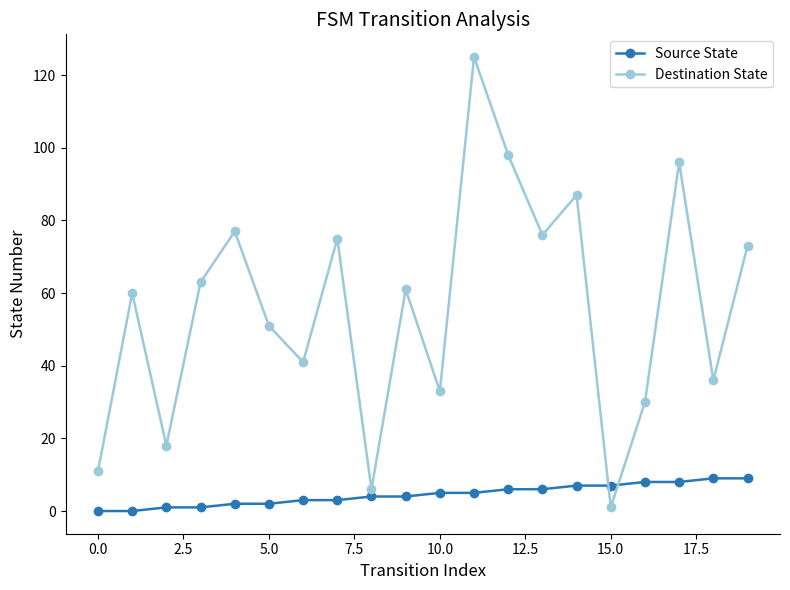

What is the highest value of the Destination State series?

125